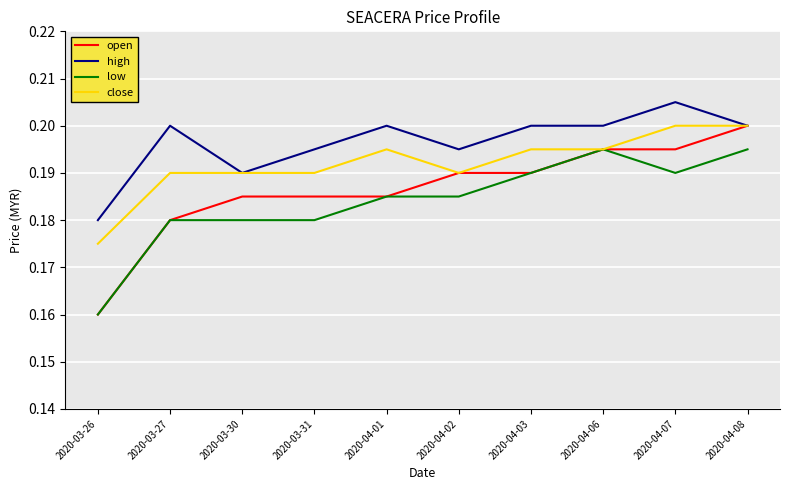

What is the total value across all series at 2020-03-30?

0.7